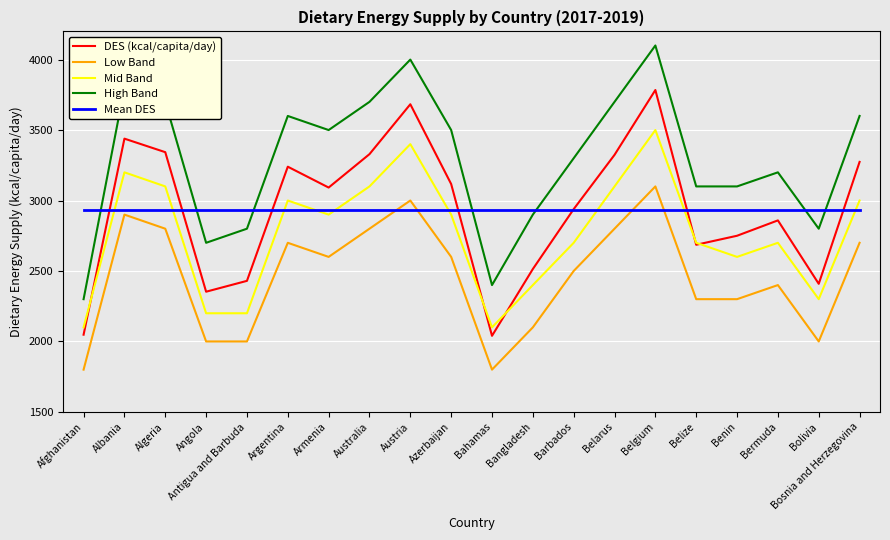

What position from the left is Angola?

4